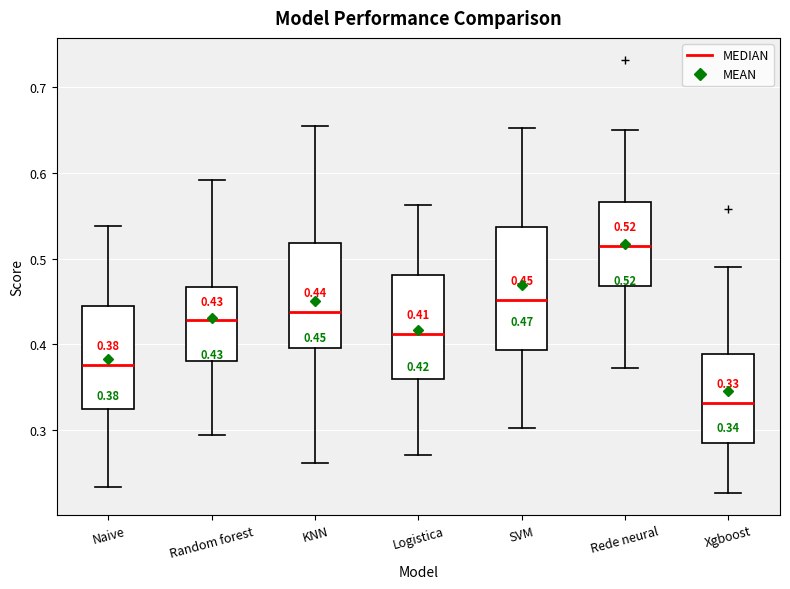

Comparing the boxes themselves (not the whiskers), which one is the tallest?

SVM